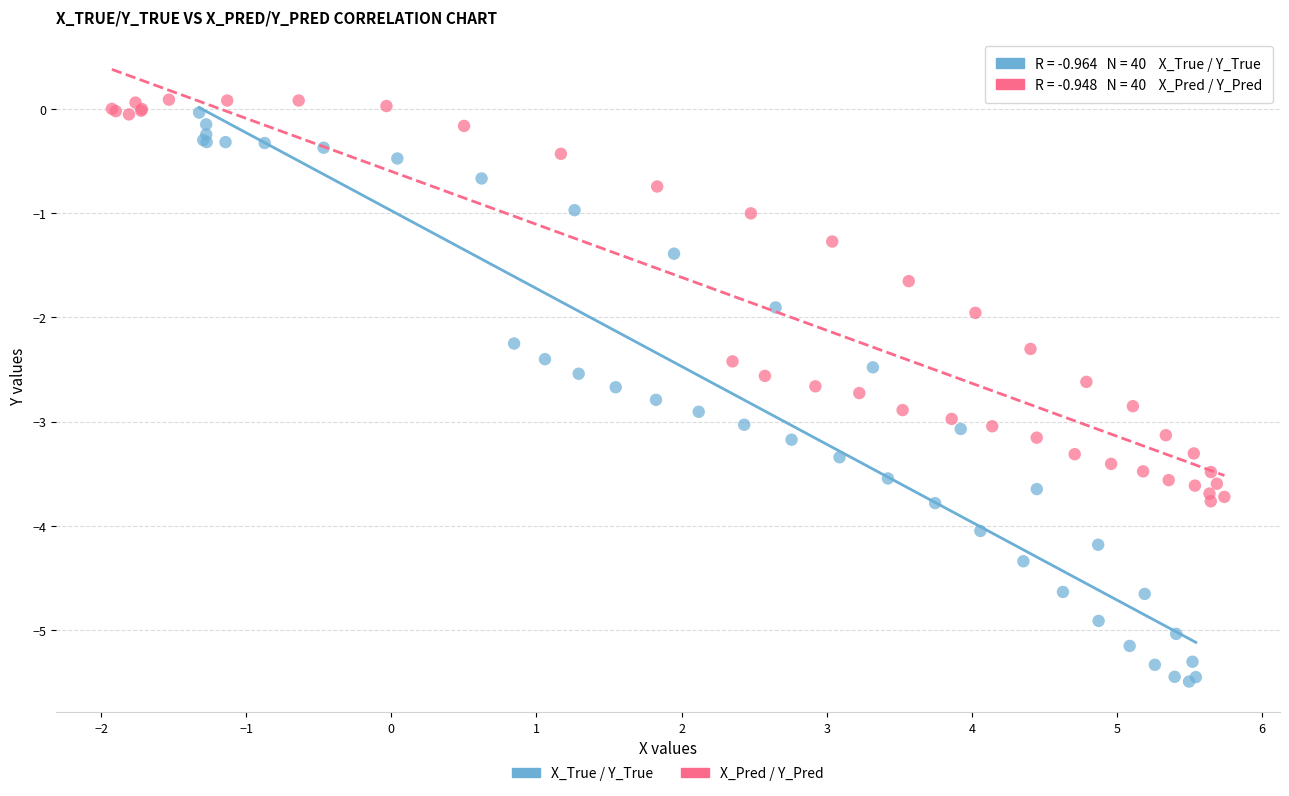

Which series contains the lowest Y value?

X_True / Y_True